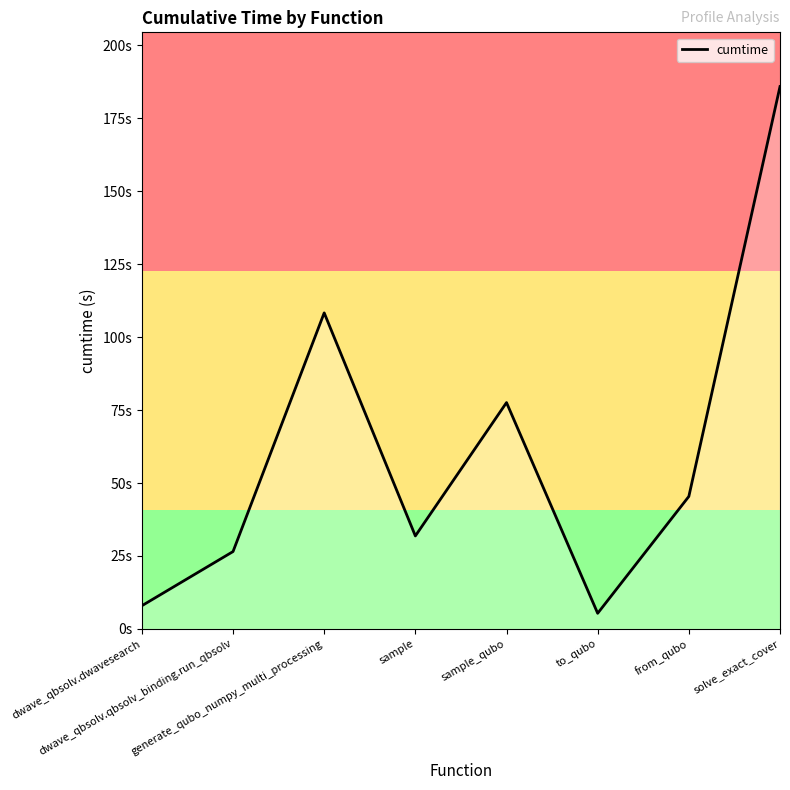

Rank the categories by value from highest to lowest.

solve_exact_cover, generate_qubo_numpy_multi_processing, sample_qubo, from_qubo, sample, dwave_qbsolv.qbsolv_binding.run_qbsolv, dwave_qbsolv.dwavesearch, to_qubo